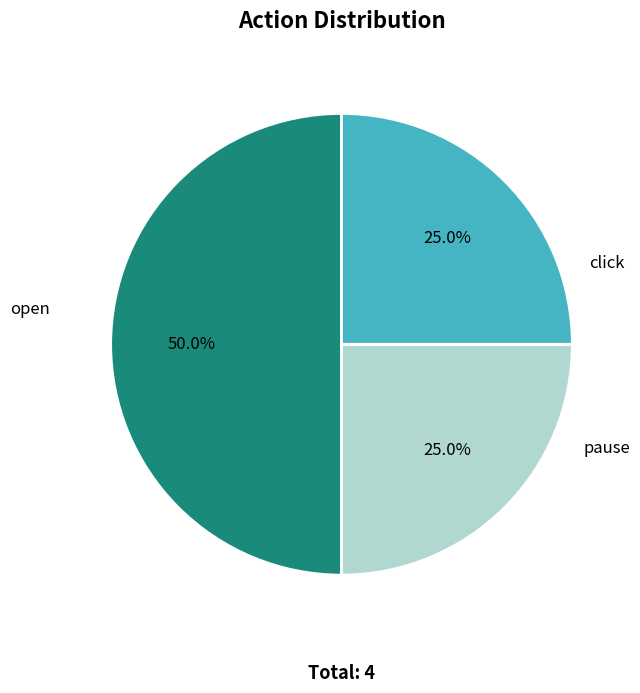

What is the total percentage of click and pause?

50.0%